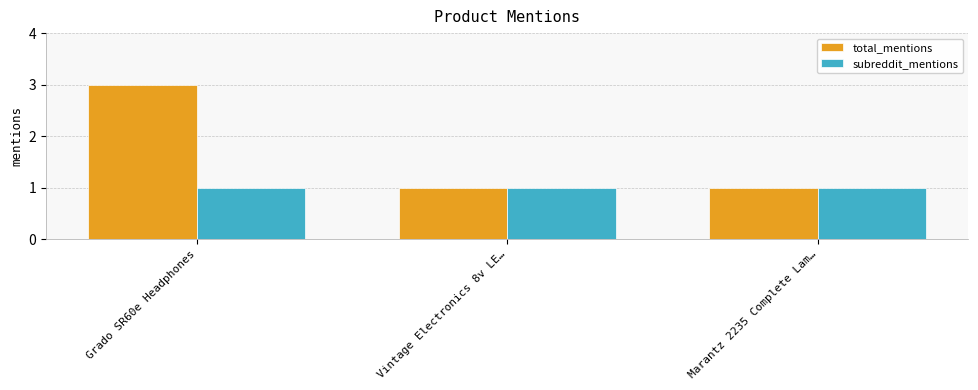

Reading left to right, list all the values displayed in this chart.

total_mentions: 3	1	1
subreddit_mentions: 1	1	1